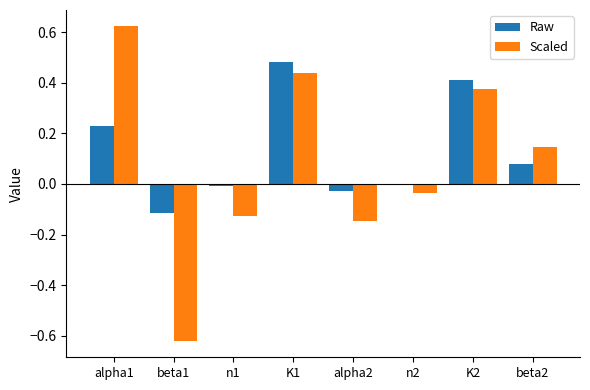

Is it true that Raw equals 0.2 at K2?

False